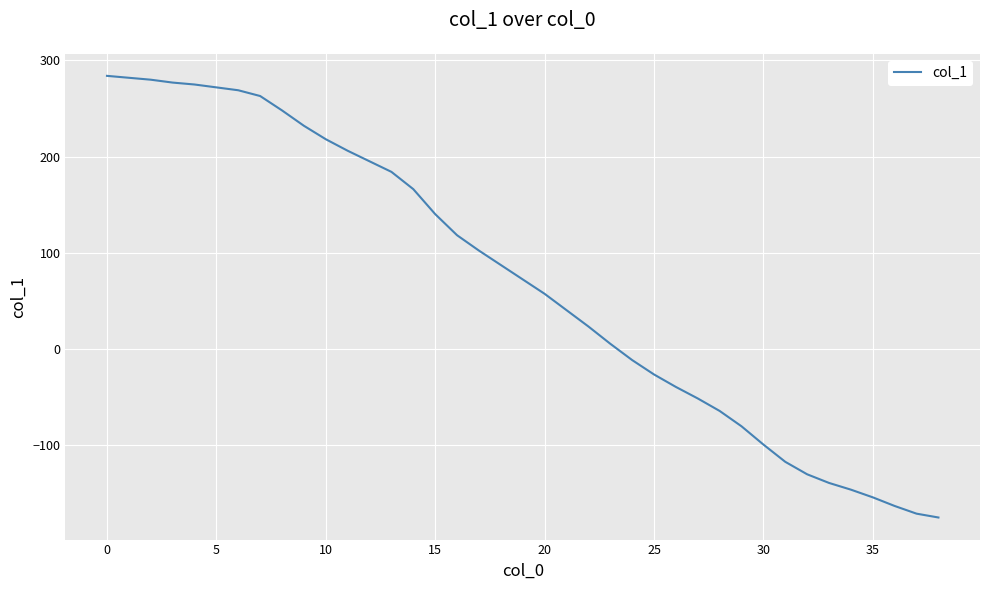

What is the difference between the maximum and minimum values?

460